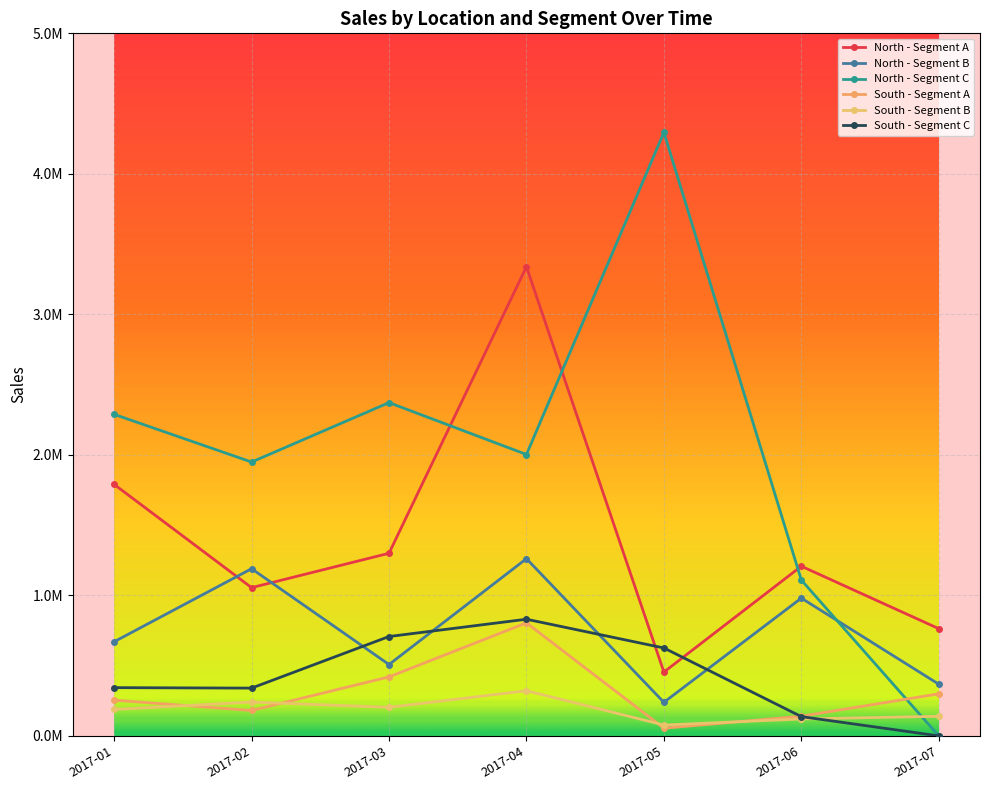

True or false: South - Segment B has more than 2 points higher than both neighbors.

False